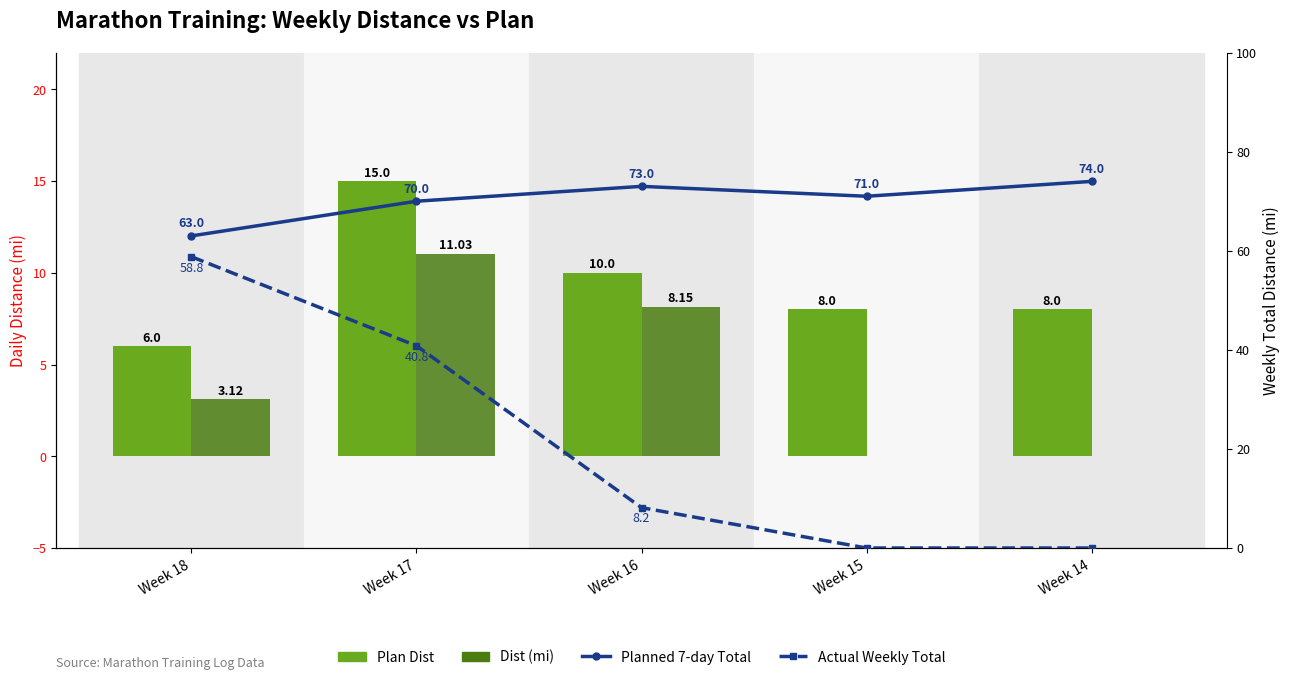

Which series has the widest spread of values?

Actual Weekly Total